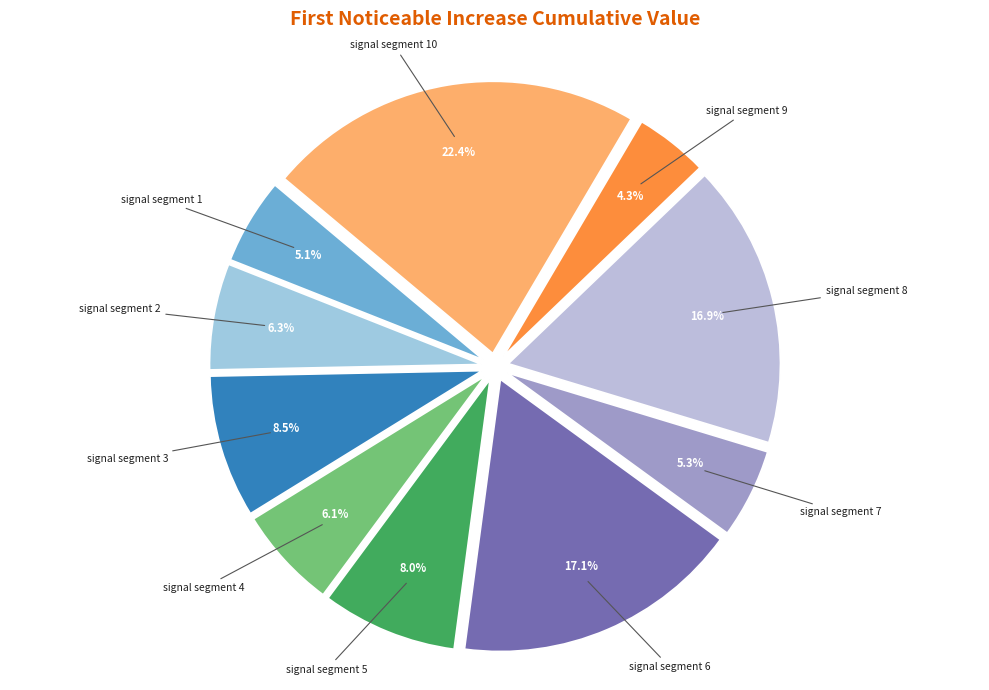

To the nearest percent, what is the combined percentage of signal segment 8 and signal segment 6?

34%